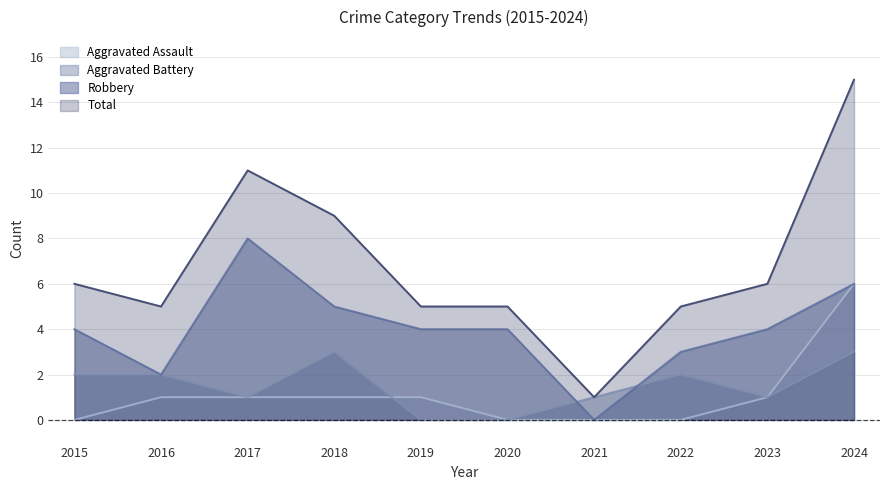

At how many categories does at least one series exceed 4?

9